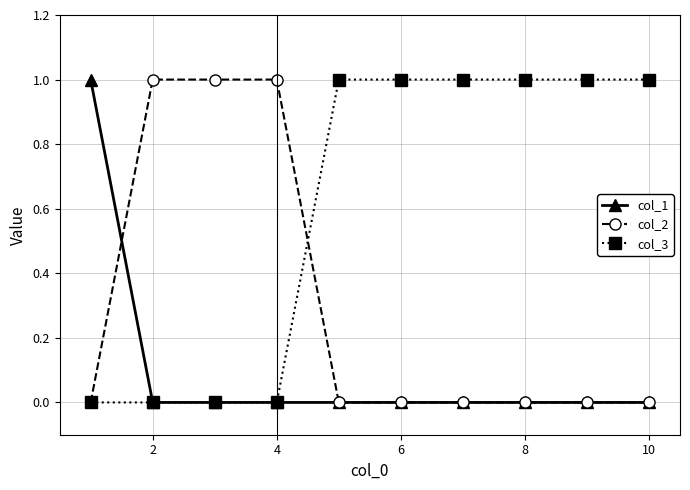

What is the difference between the maximum and minimum values in the col_3 series?

1